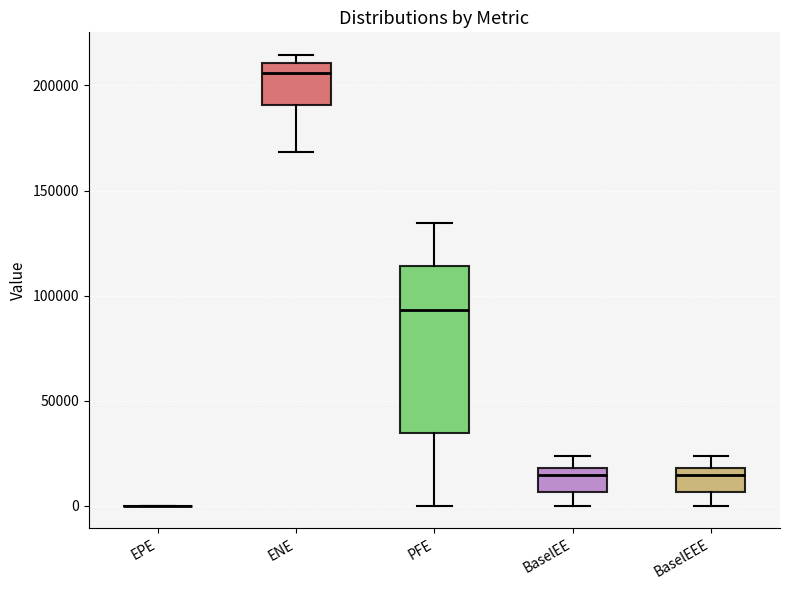

Reading left to right, transcribe this box plot: for each box, give where its median line is, the range the box spans, and where its two whiskers end, as read against the y-axis. The values are not printed on the chart, so give them approximately, as read against the axis.

EPE: box collapsed to a line at 0, whiskers 0 to 0
ENE: median 205000, box 190000 to 210000, whiskers 170000 to 215000
PFE: median 95000, box 35000 to 115000, whiskers 0 to 135000
BaselEE: median 15000, box 5000 to 20000, whiskers 0 to 25000
BaselEEE: median 15000, box 5000 to 20000, whiskers 0 to 25000